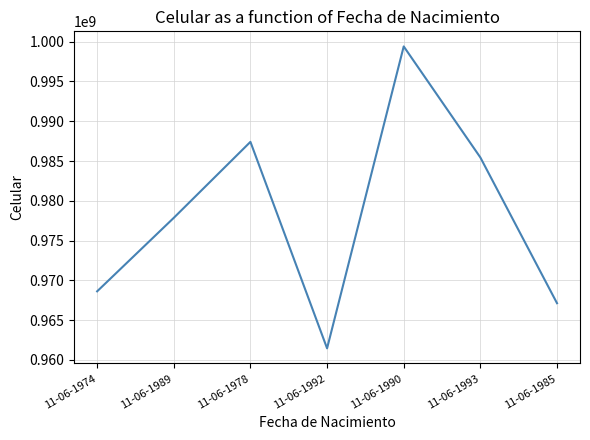

List the labels in order of value, smallest first.

11-06-1992, 11-06-1985, 11-06-1974, 11-06-1989, 11-06-1993, 11-06-1978, 11-06-1990